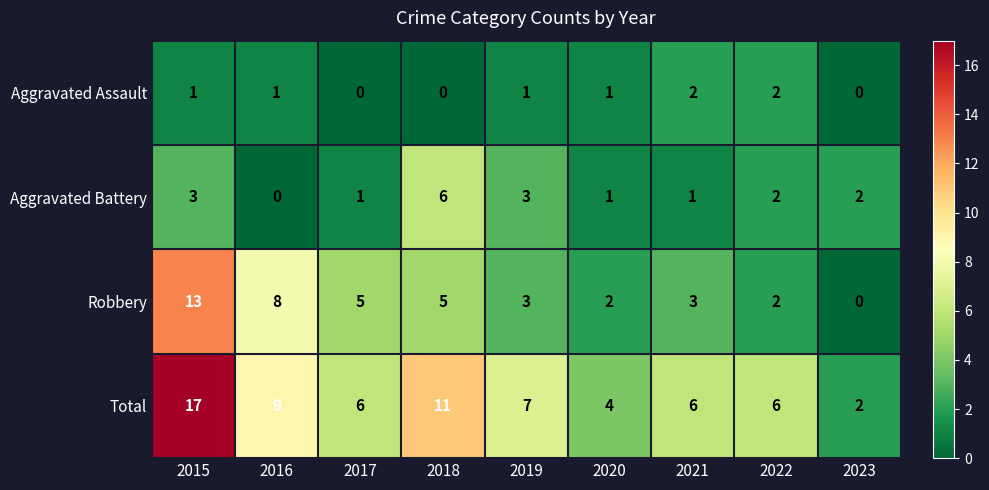

The value of Total at 2016 is 9. True or false?

True